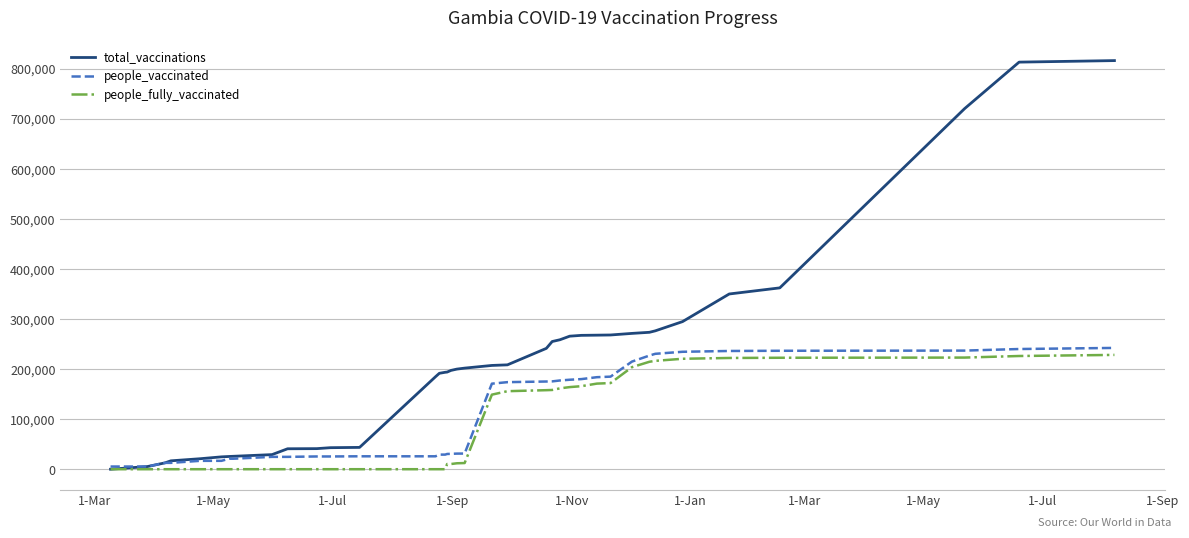

What is the greatest value displayed?

815861